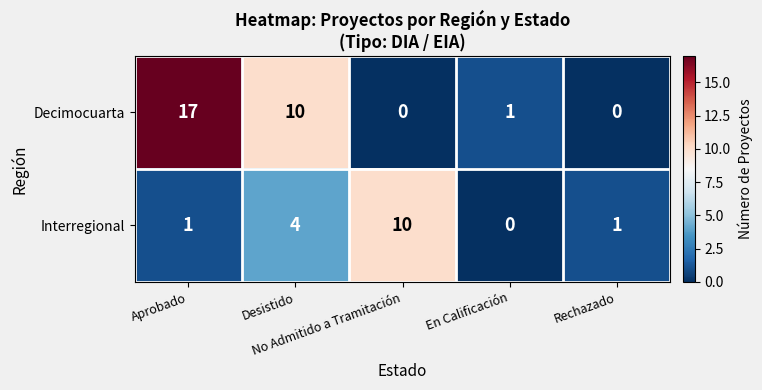

Rank the series by their average value, from highest to lowest.

Decimocuarta, Interregional